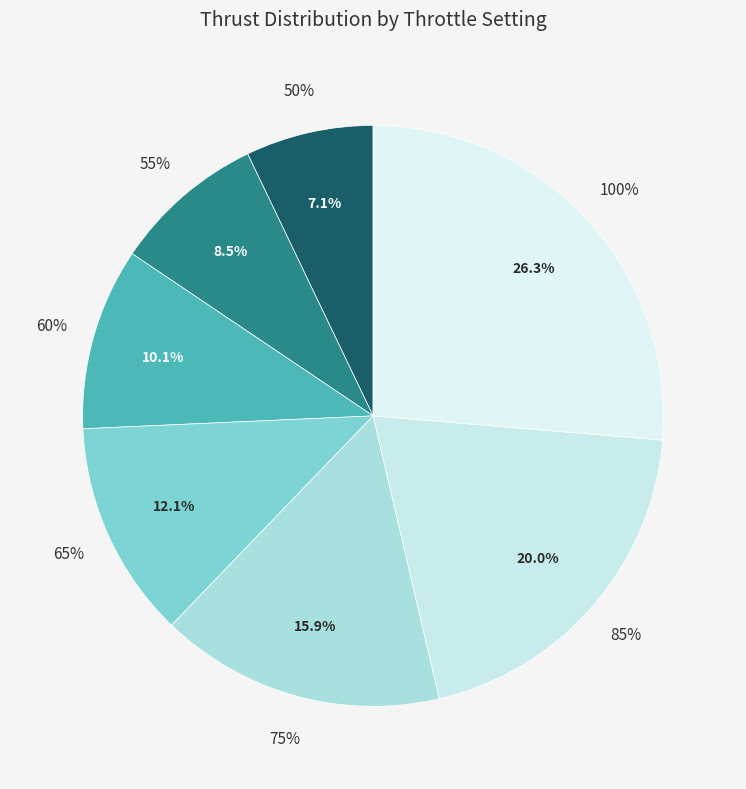

True or false: 60% accounts for 10% of the total.

True